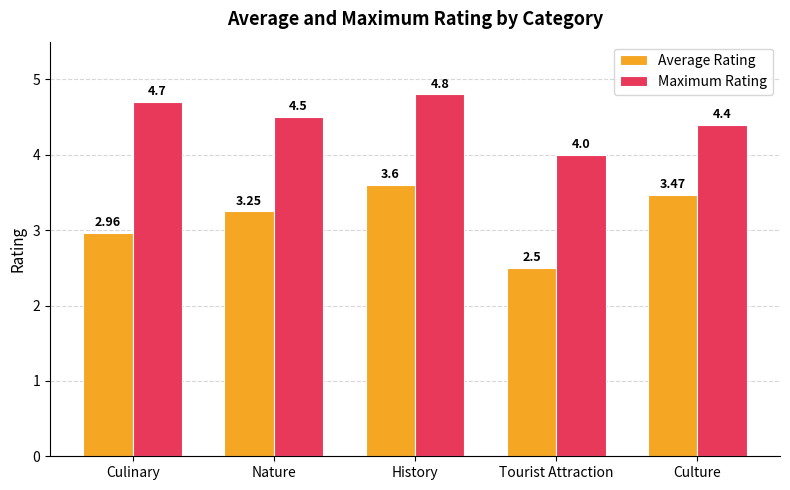

What is the average value of the Maximum Rating series?

4.5